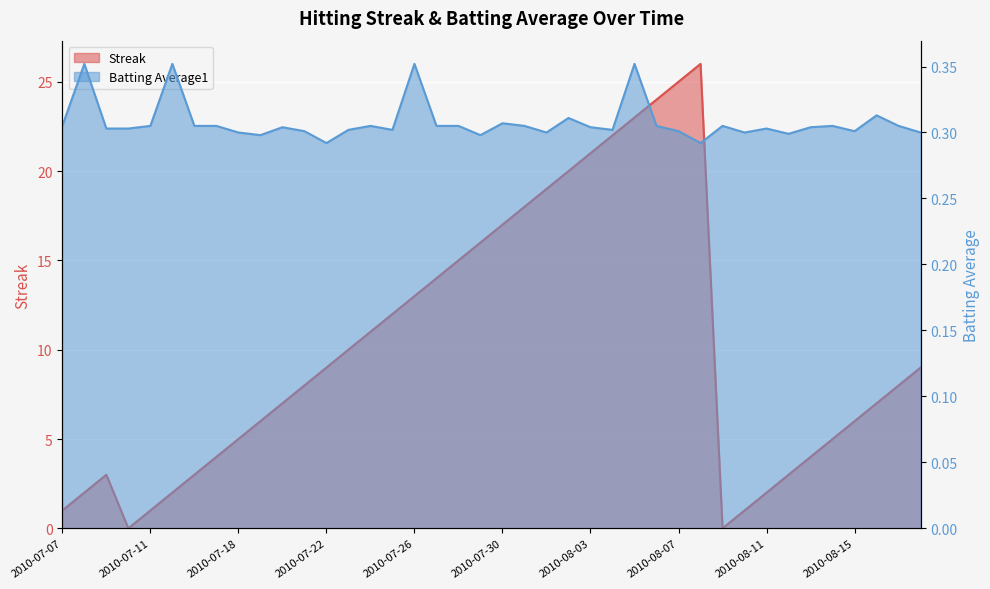

How many Batting Average1 values are between 0 and 1?

40